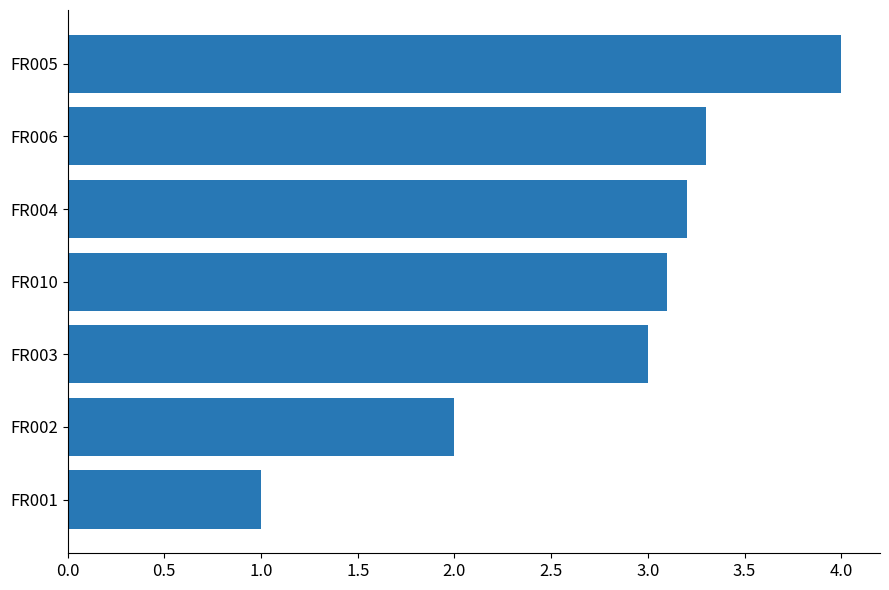

What is the sum of all values?

19.6